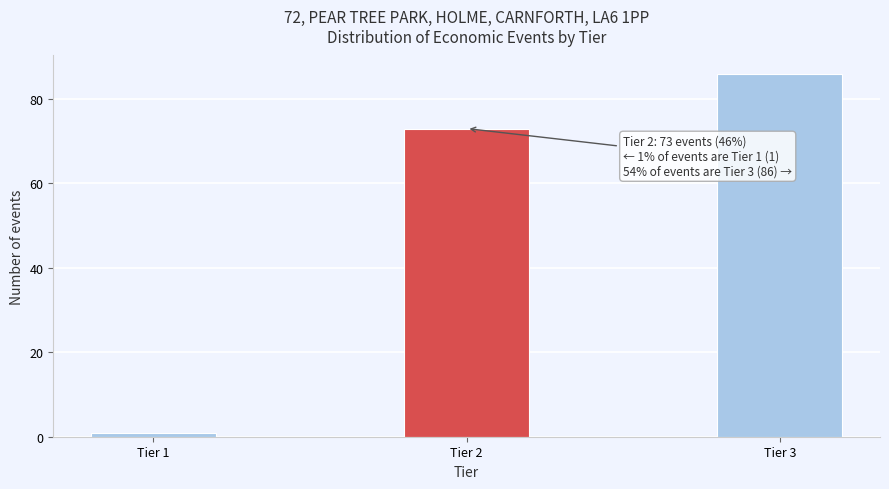

Reading left to right, what are all the values shown in this chart?

1	73	86